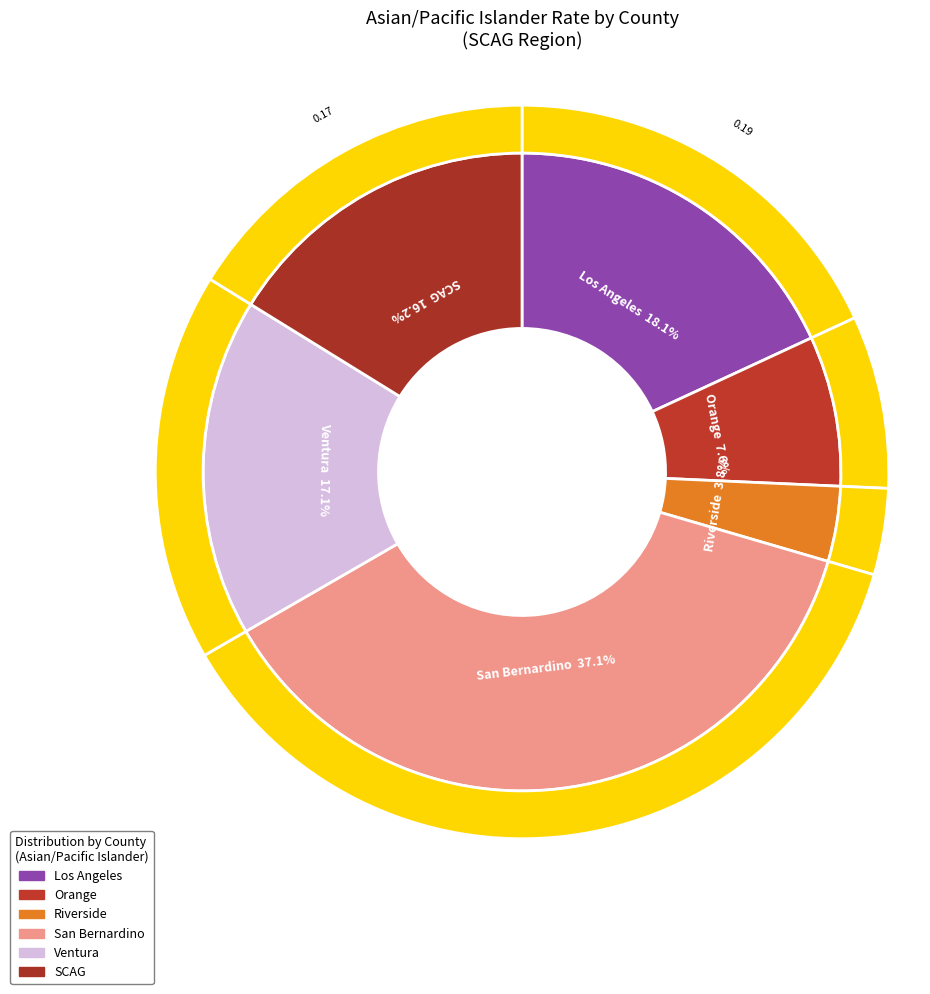

What percentage is the Riverside slice, to the nearest percent?

4%